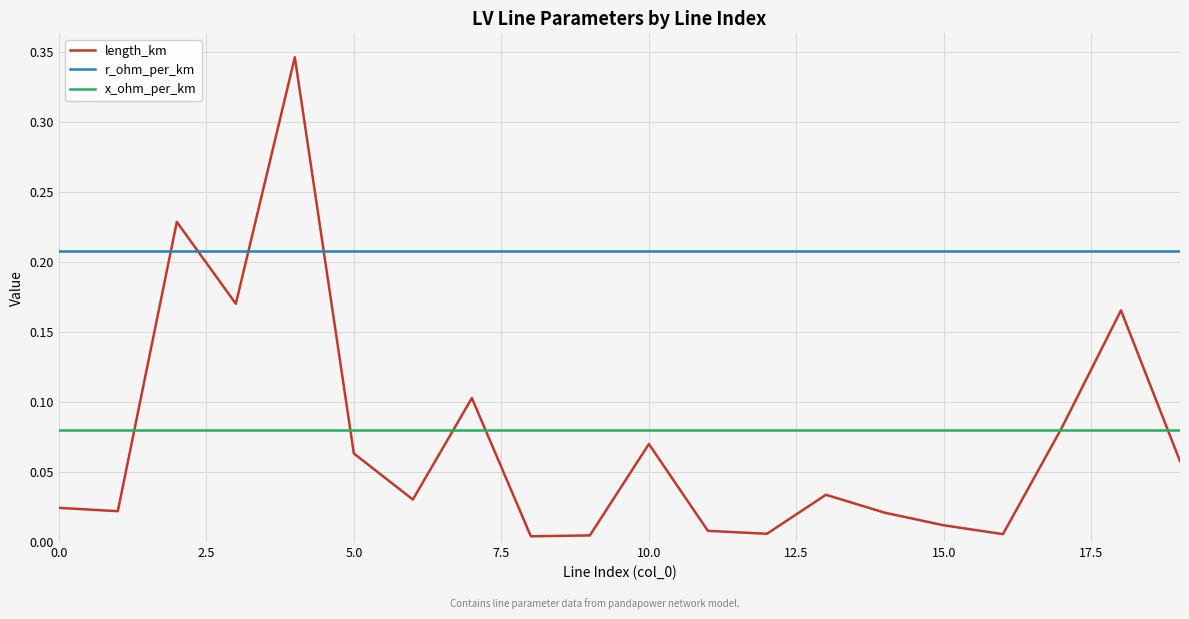

After their last crossing, which series has the higher values: r_ohm_per_km or length_km?

r_ohm_per_km